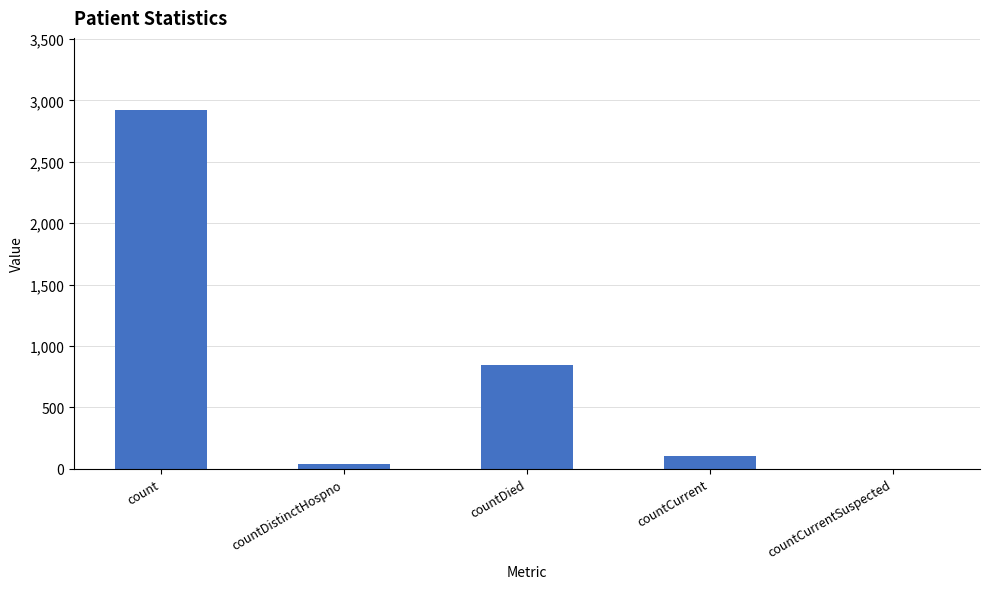

True or false: the data shows 1413 at count.

False